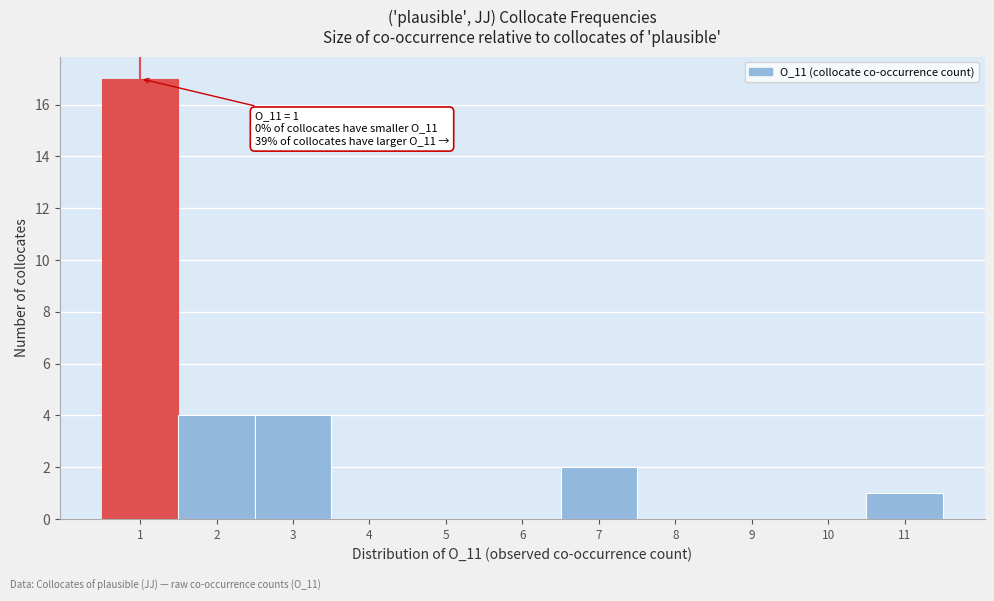

Which range on the x-axis has the tallest bar?

0.5 to 1.5